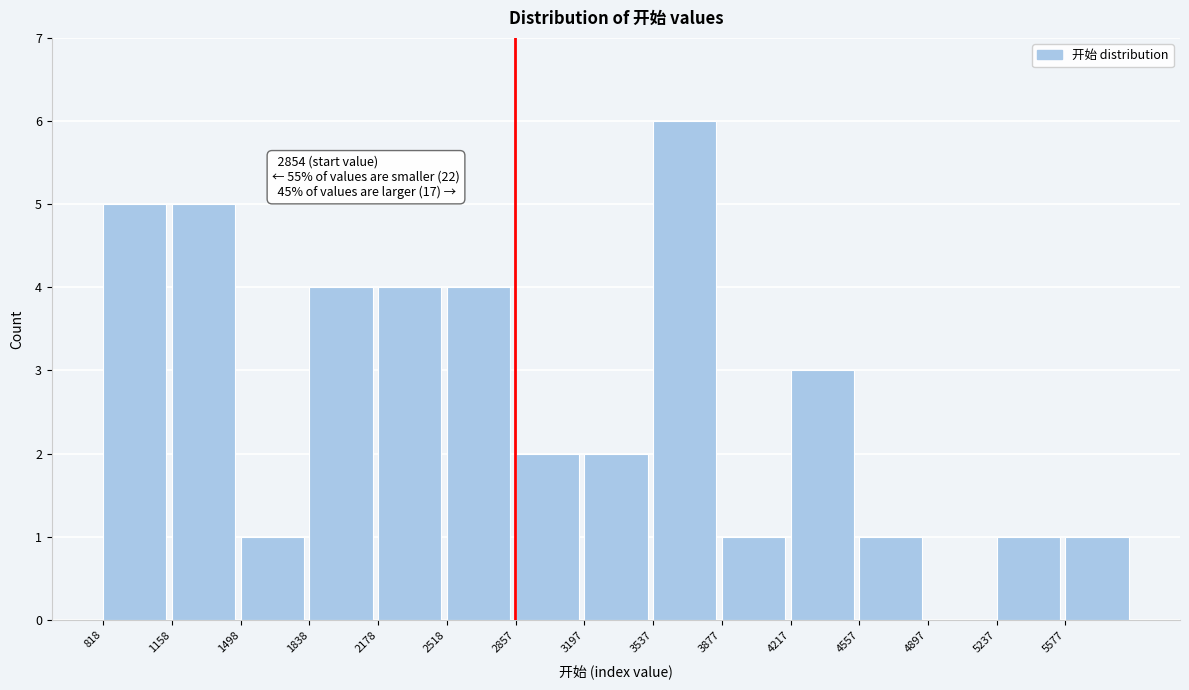

Over which range of the x-axis is the bar tallest?

3550 to 3900